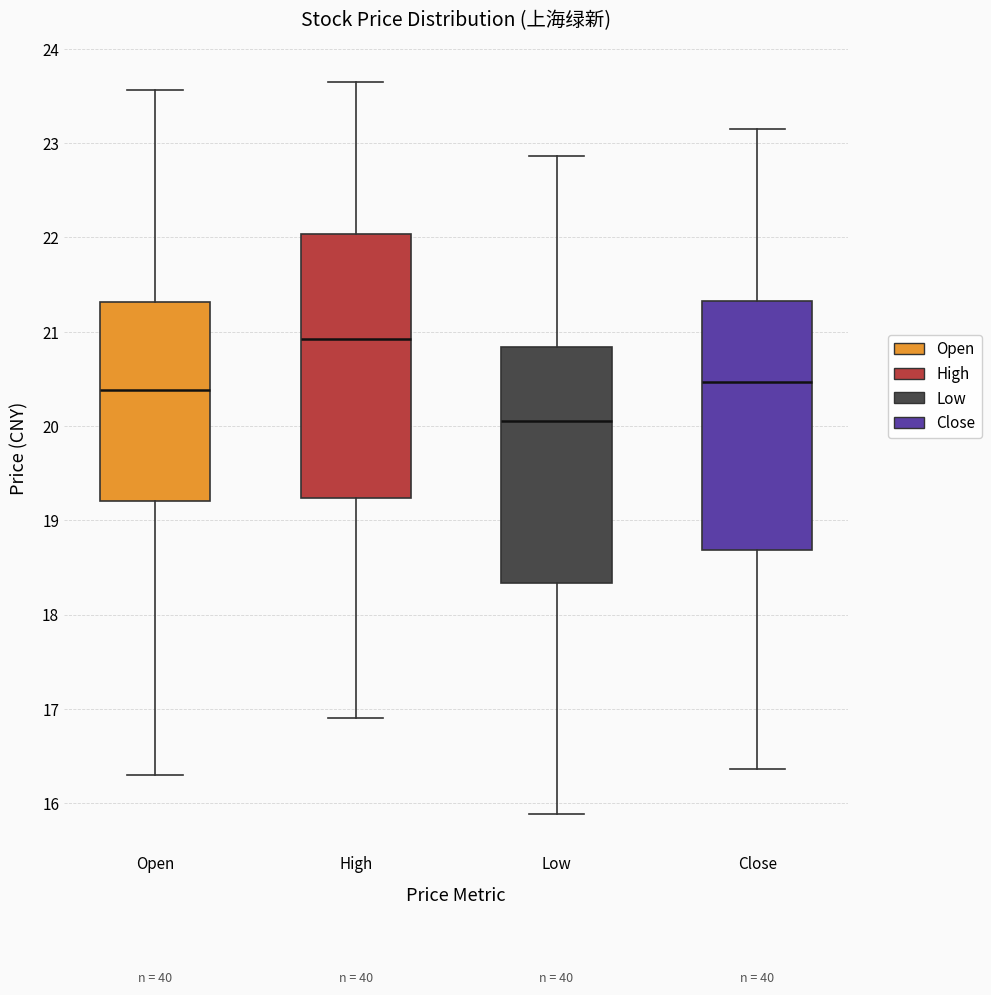

Which box is the tallest, from its lower edge to its upper edge?

High